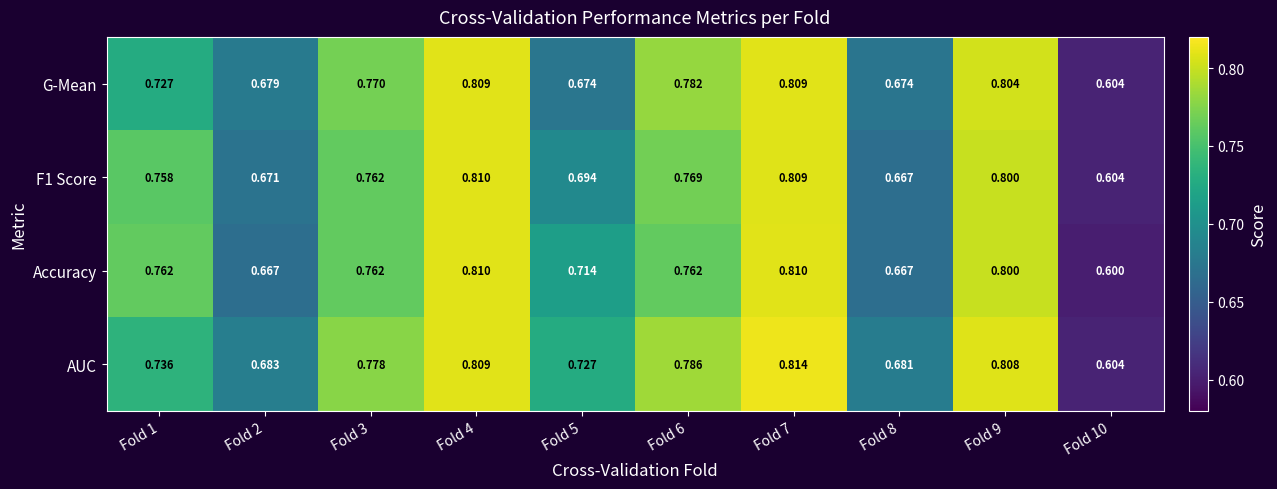

Which series has the widest spread of values?

Accuracy